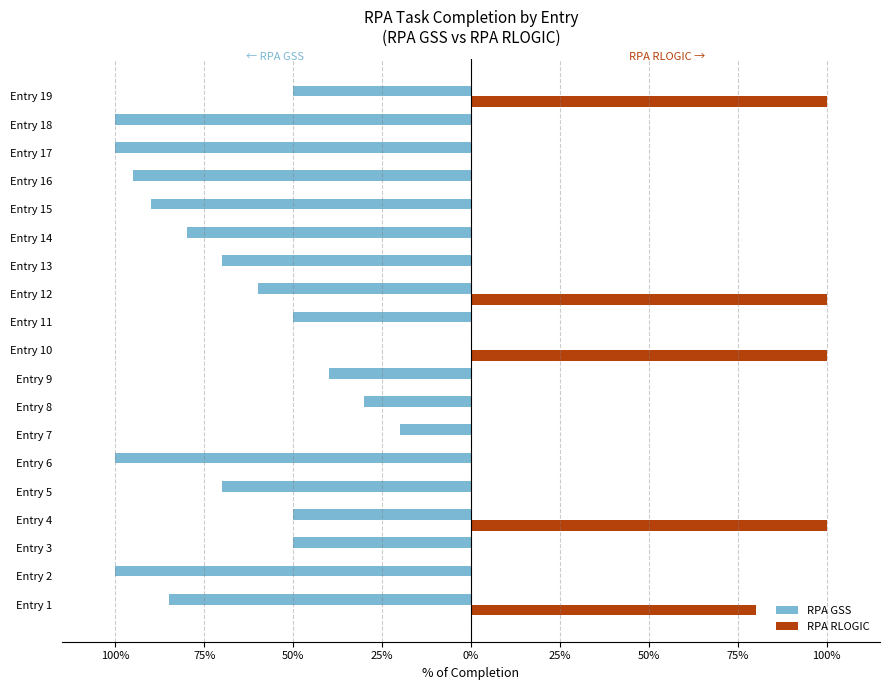

What are all the series names shown in the legend?

RPA GSS, RPA RLOGIC